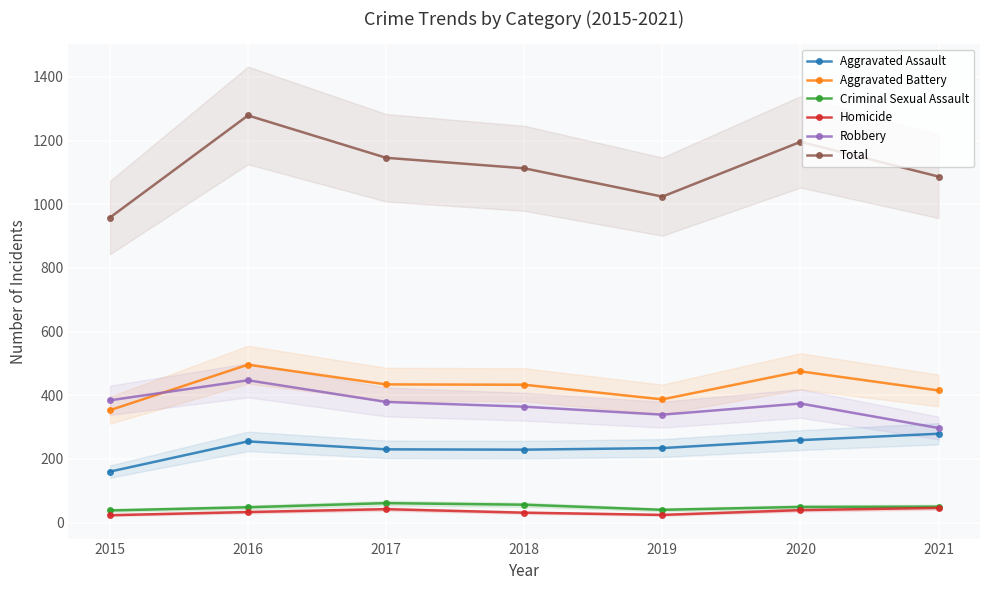

What are all the series names shown in the legend?

Aggravated Assault, Aggravated Battery, Criminal Sexual Assault, Homicide, Robbery, Total